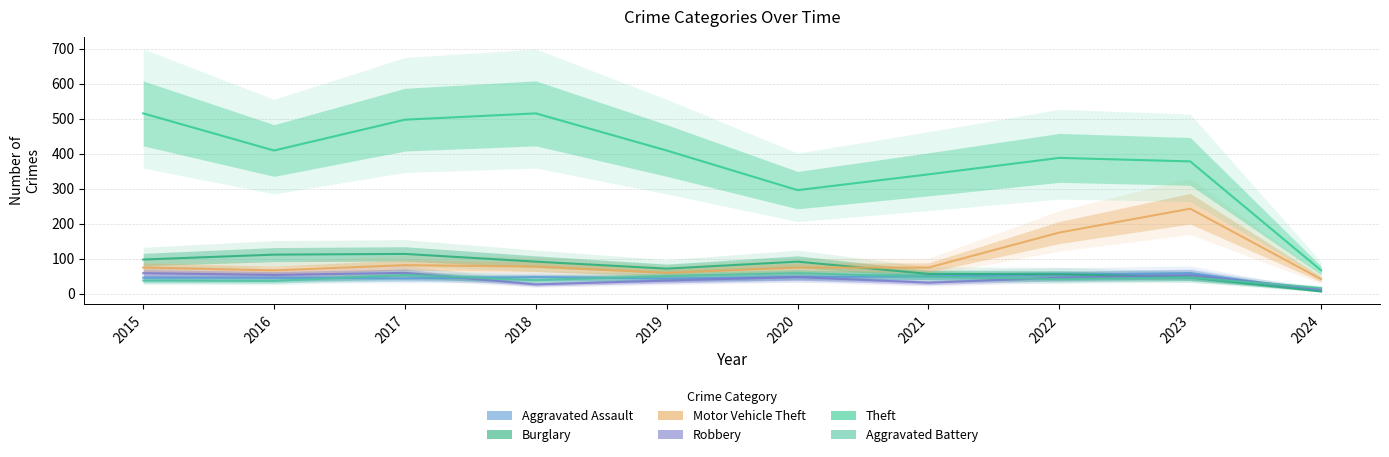

Which category has the lowest value in the Aggravated Battery series?

2024